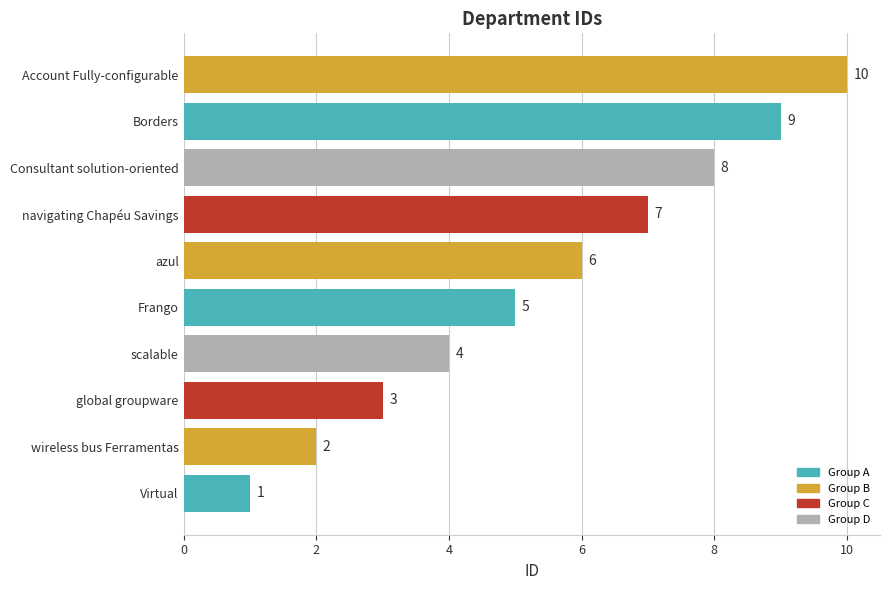

Count the number of categories in the chart.

10